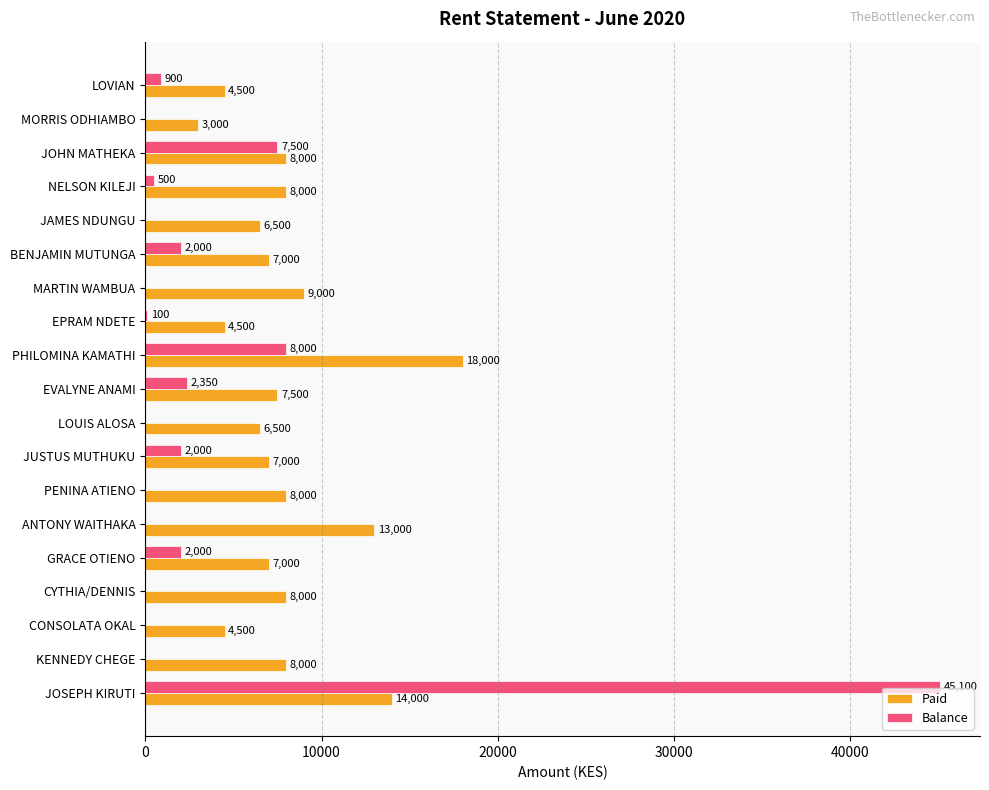

Between NELSON KILEJI and JAMES NDUNGU, which series saw the biggest shift?

Paid